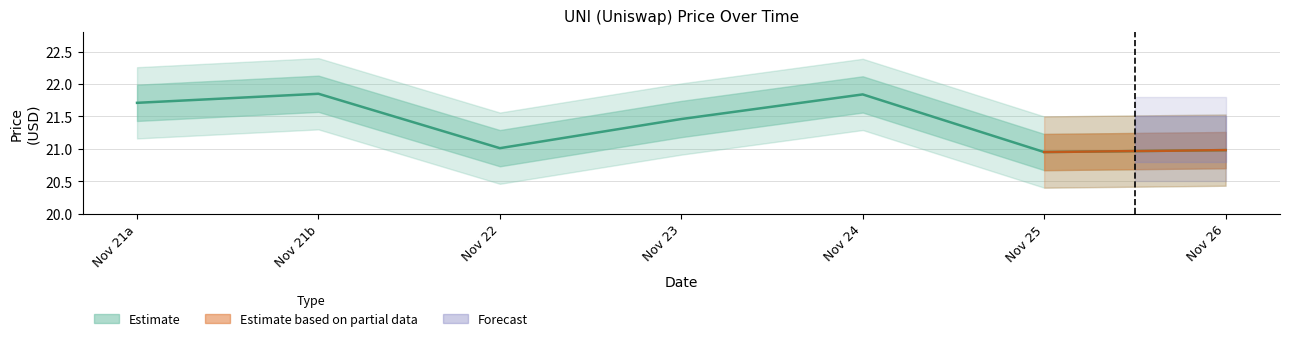

What is the ratio of the value at Nov 22 to the value at Nov 23?

1.0